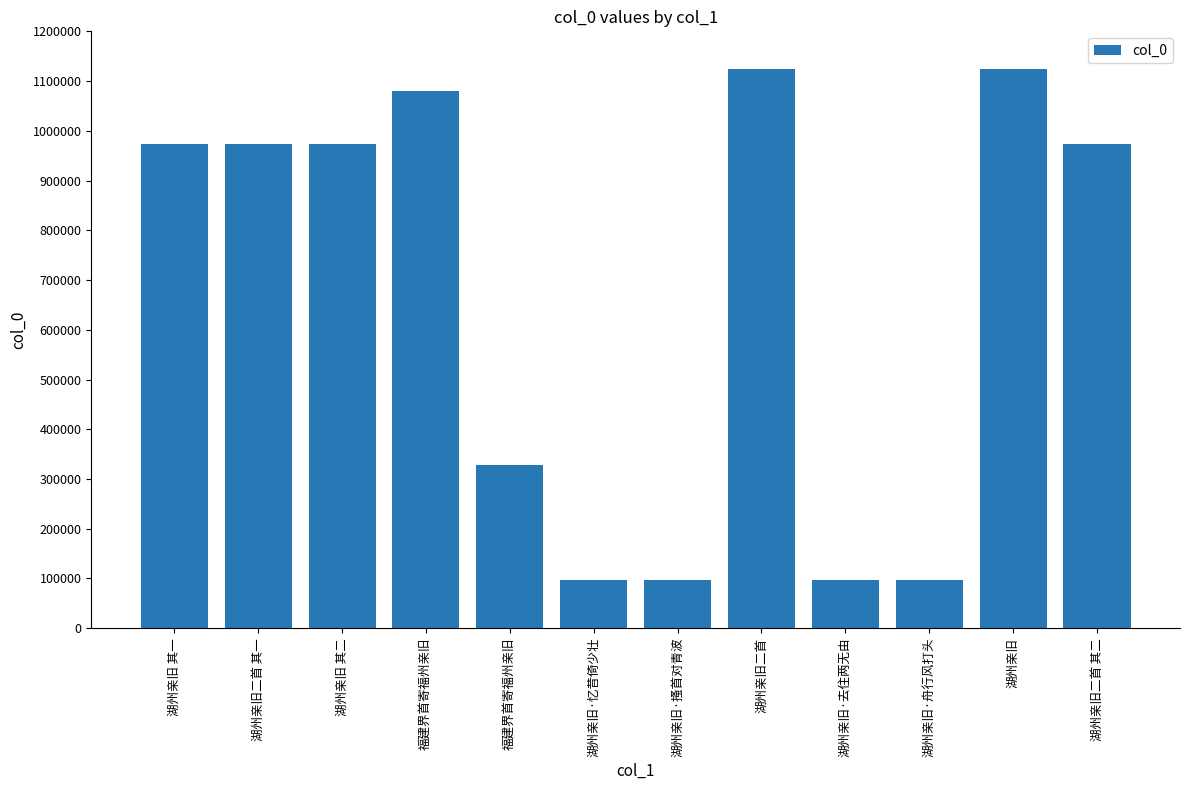

True or false: the data shows 34591 at 湖州亲旧·去住两无由.

False